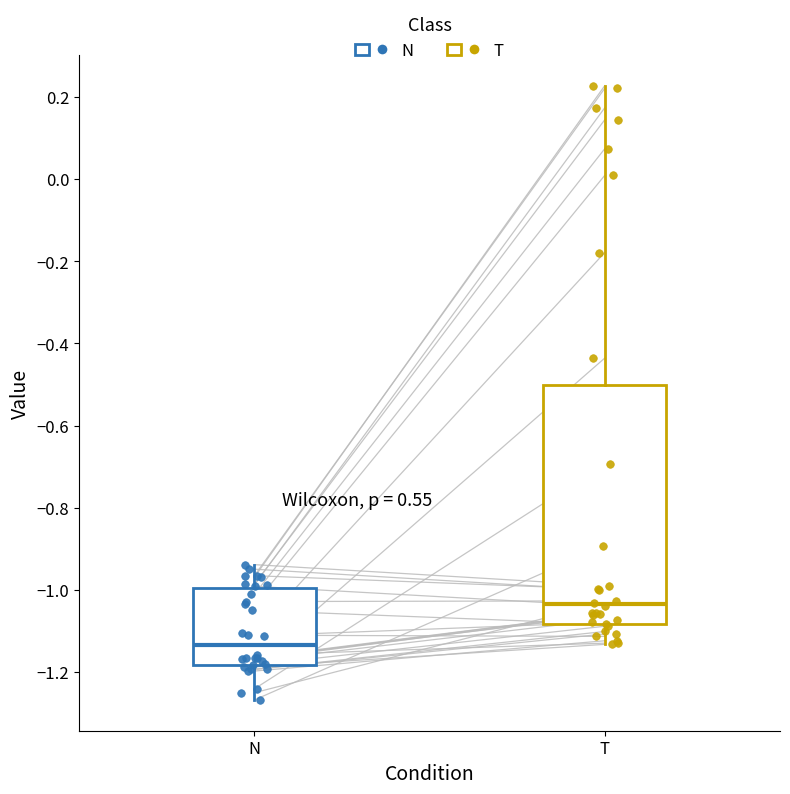

Which box is the tallest, from its lower edge to its upper edge?

T